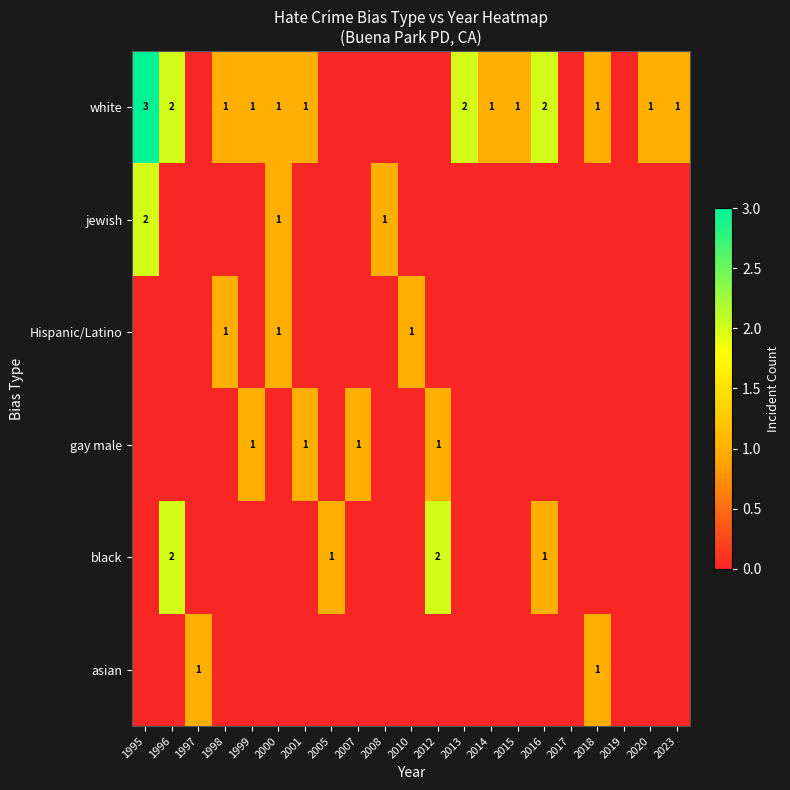

The value of white at 1995 is 3. True or false?

True